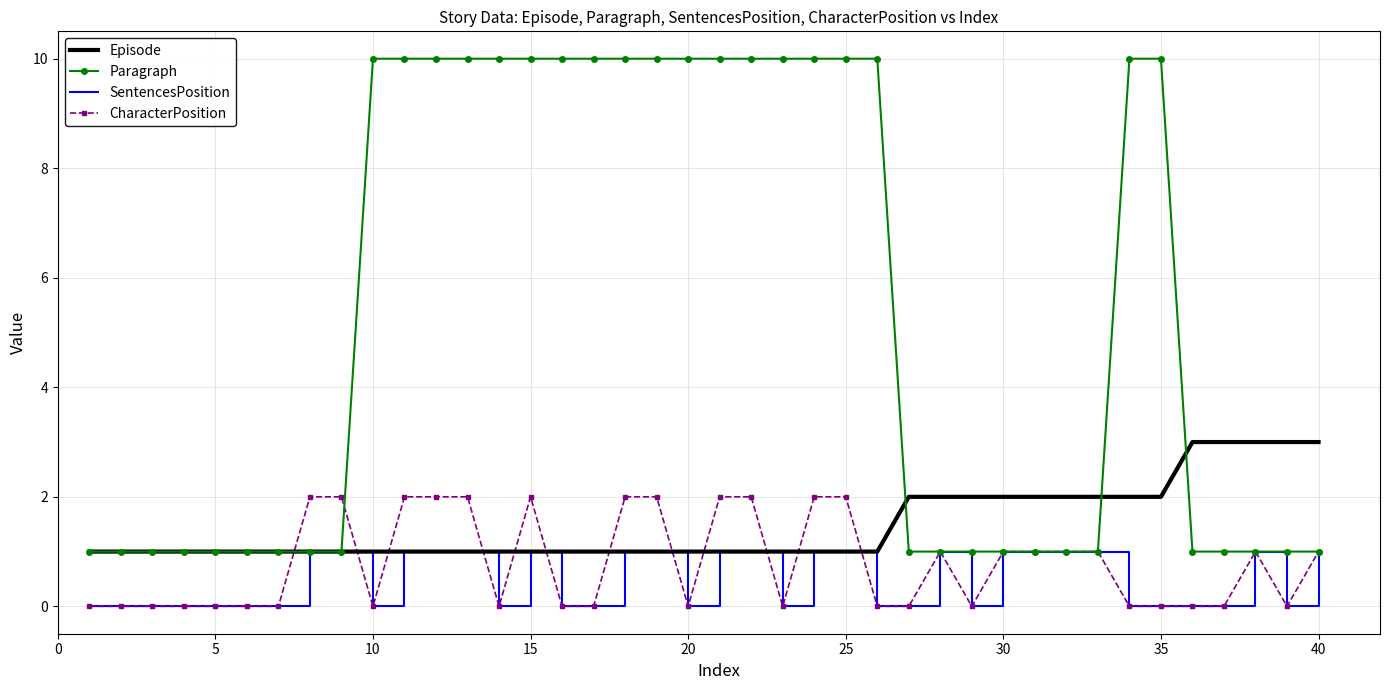

What is the average value of the Paragraph series?

5